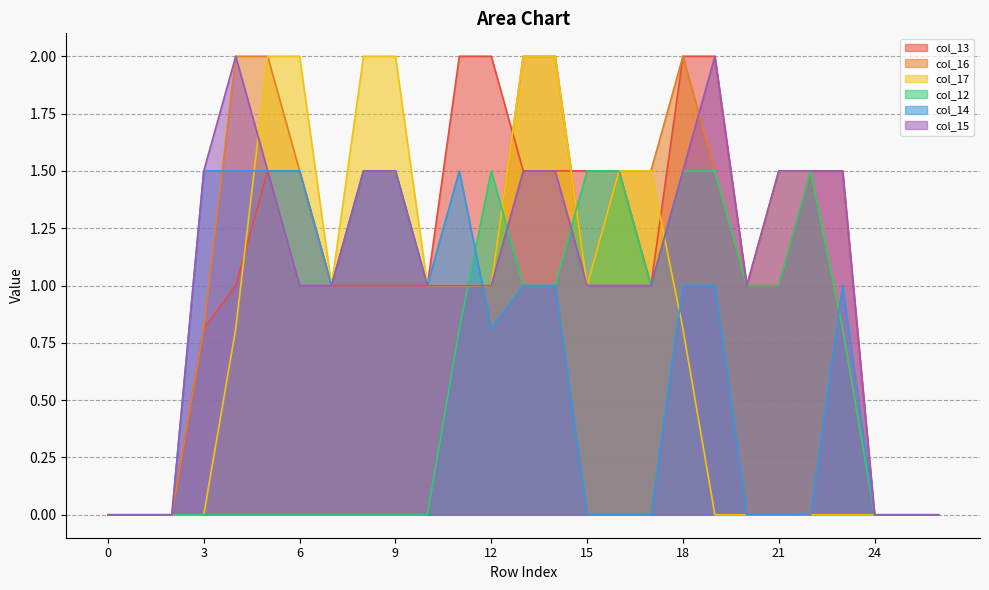

How many values in the col_14 series exceed 1?

7